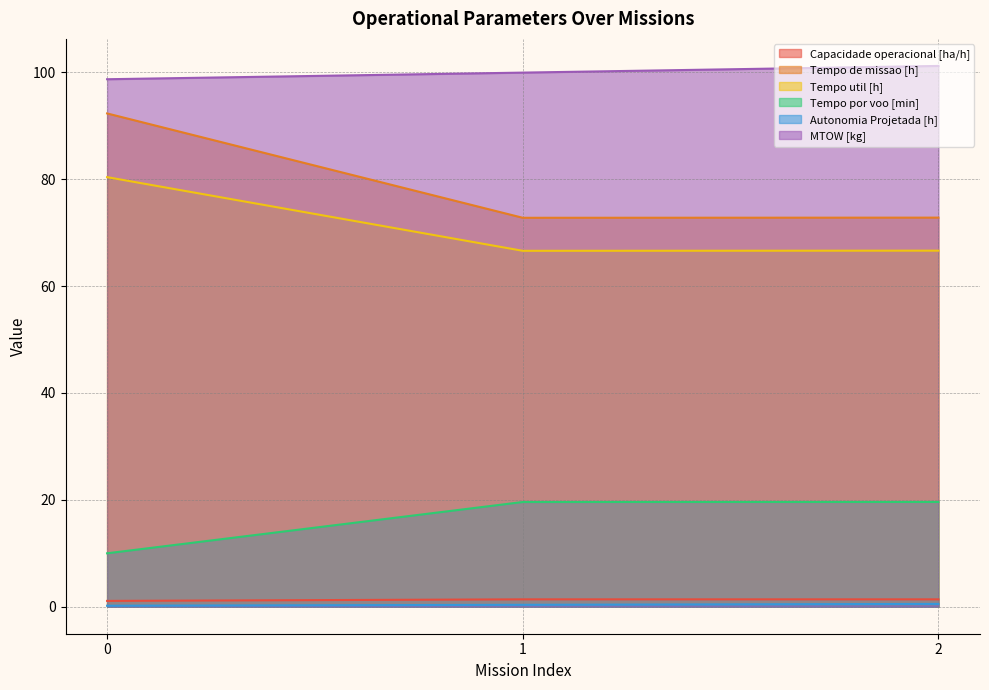

What is the highest value of the MTOW [kg] series?

101.2